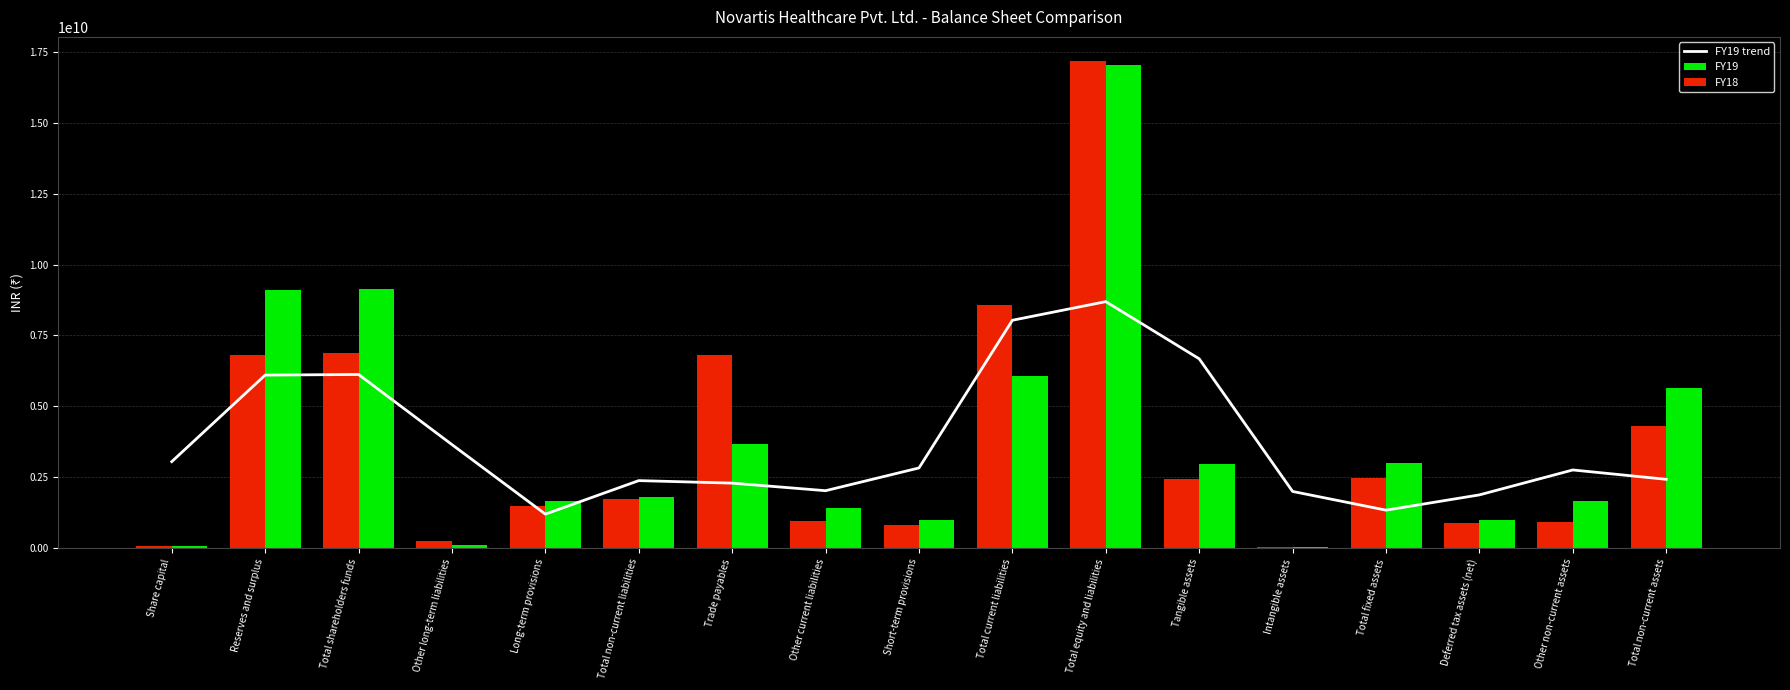

The value of FY18 at Deferred tax assets (net) is 506114803.1. True or false?

False